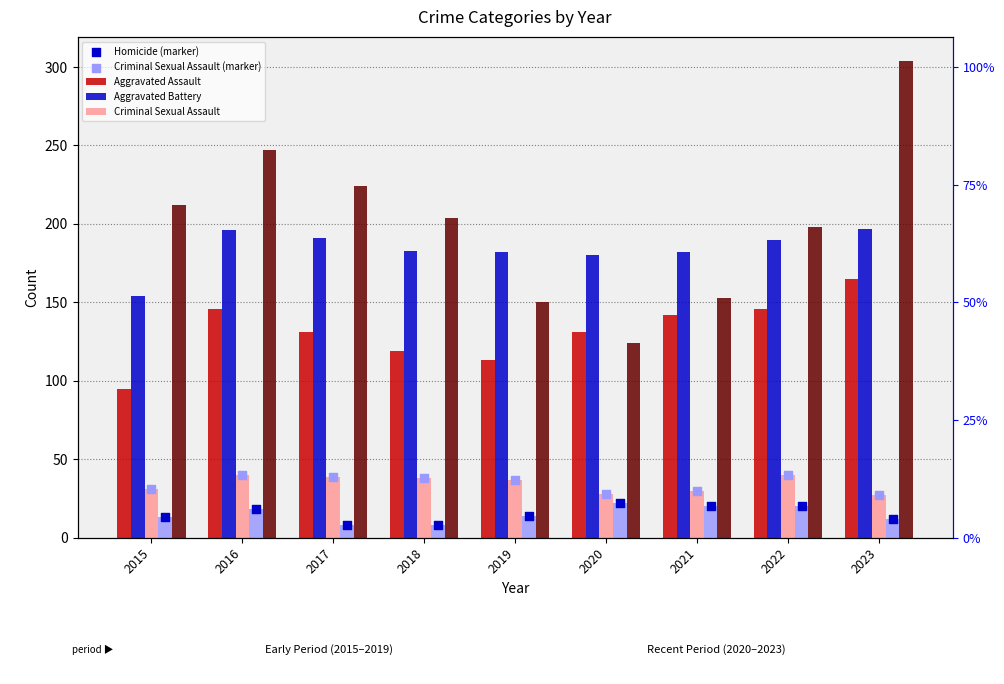

What is the total value across all series at 2015?

505